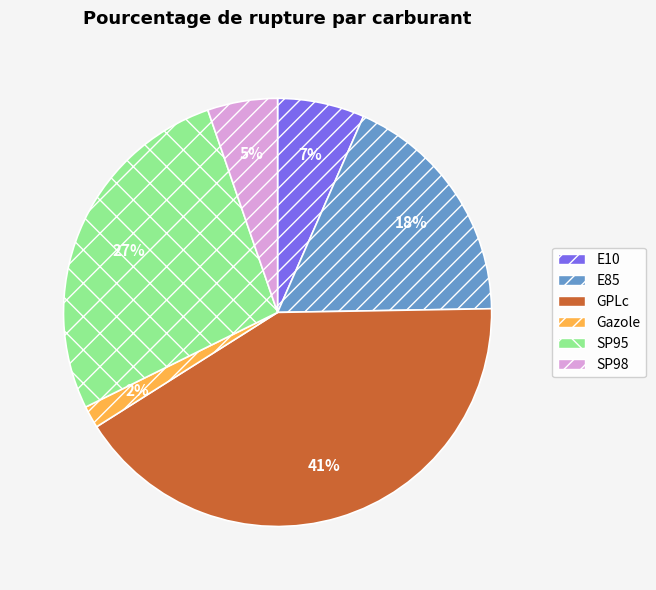

Is there a majority slice in this chart?

No